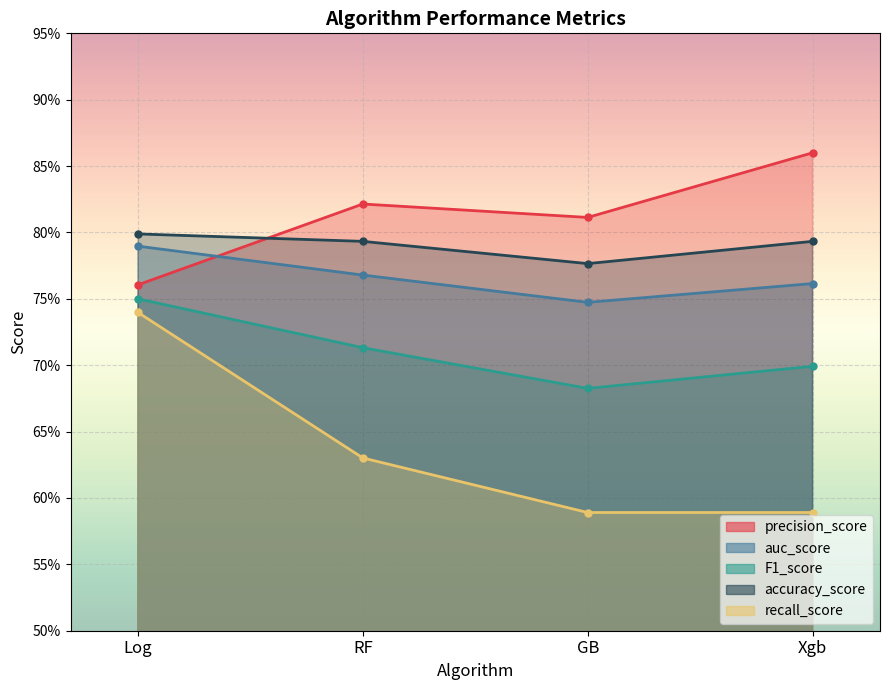

How many intersections are there between accuracy_score and precision_score?

1